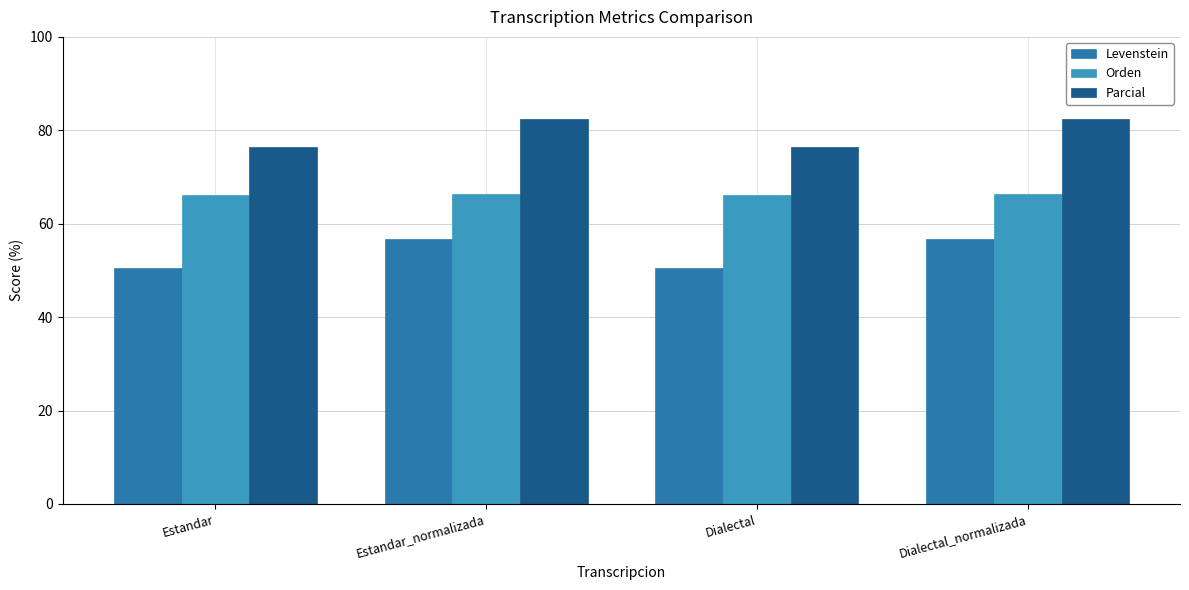

Which series has the largest total across all categories?

Parcial